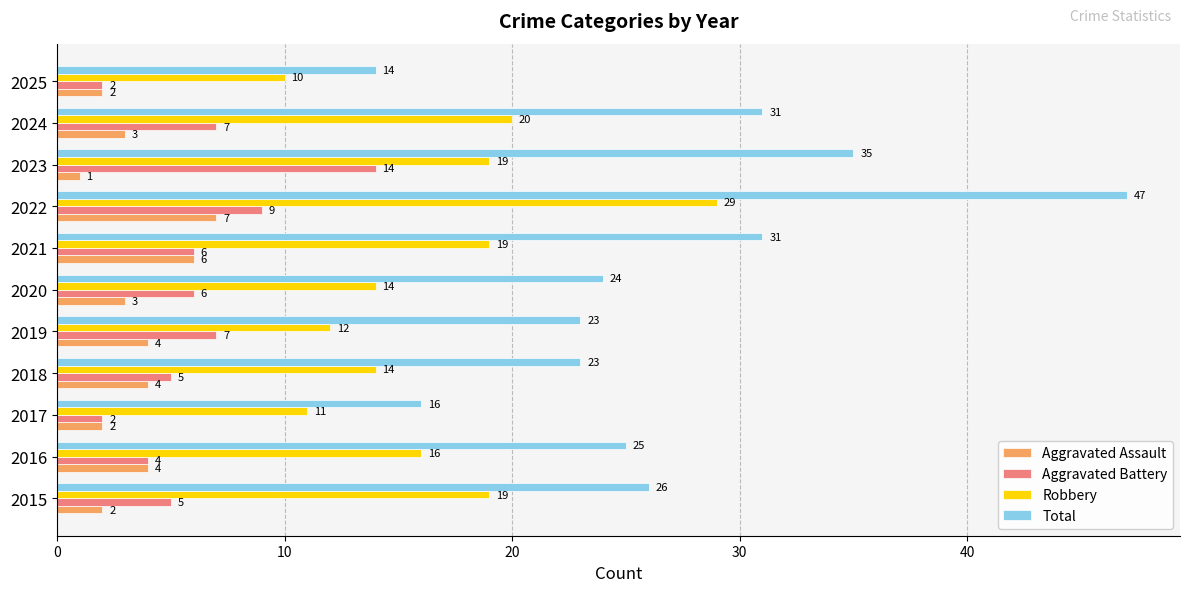

What is the total value across all series at 2020?

47